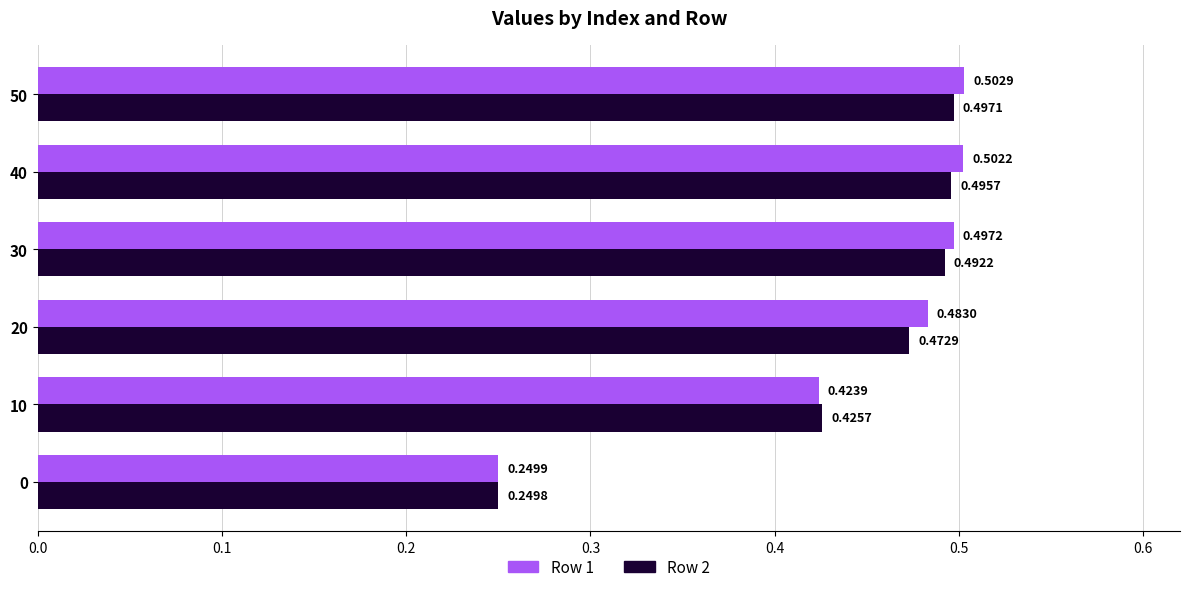

At how many categories does at least one series exceed 0?

6